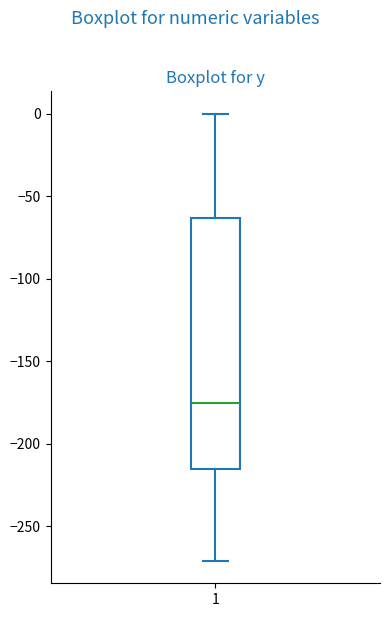

Transcribe this box plot: give where the median line is, the range the box spans, and where the two whiskers end, as read against the y-axis. The values are not printed on the chart, so give them approximately, as read against the axis.

median -175, box -215 to -65, whiskers -270 to 0